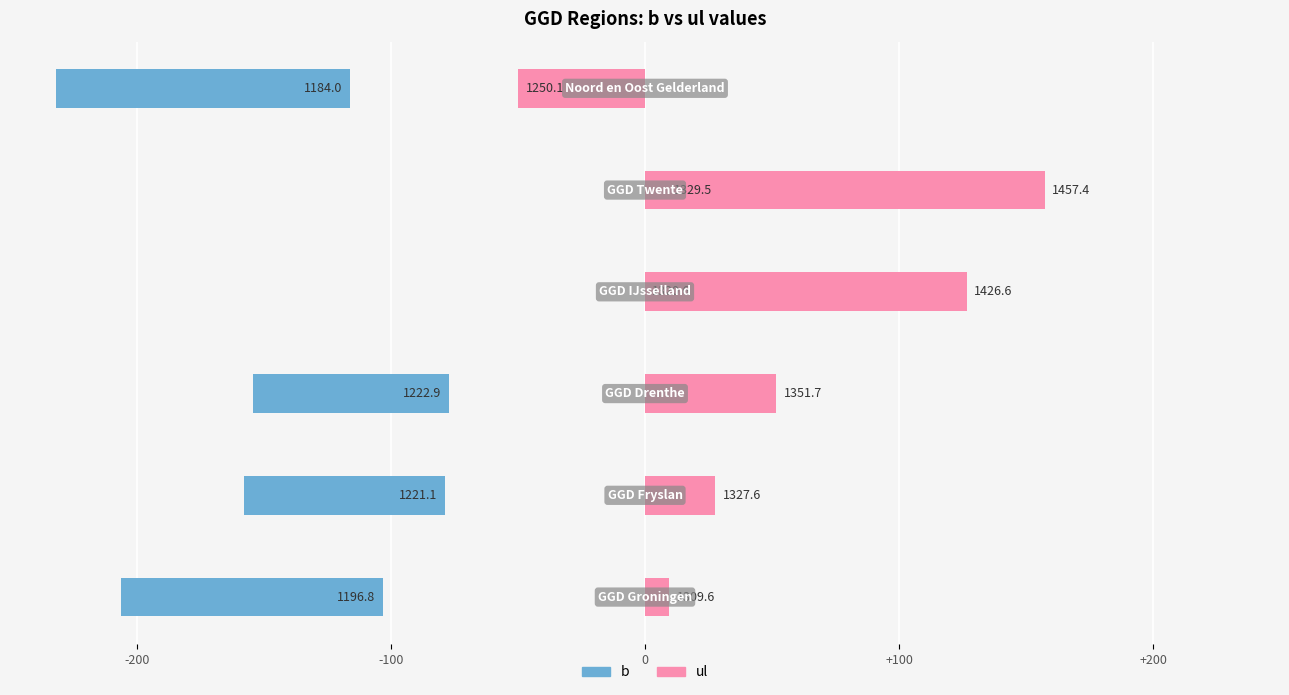

The ul series shows 27.6 at -100. True or false?

True